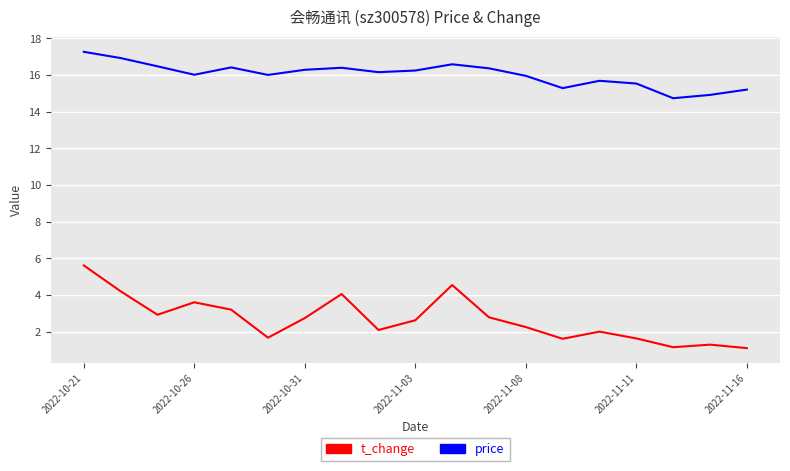

What is the minimum value for price?

14.7